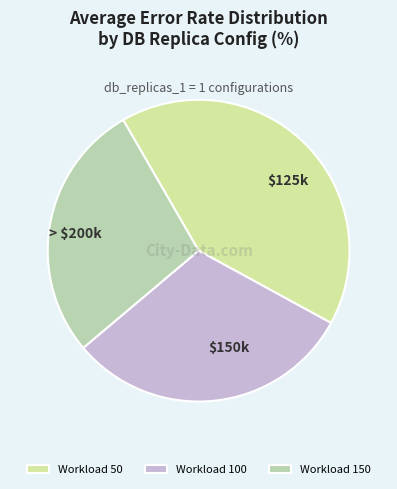

Rank the categories by value from highest to lowest.

Workload 50, Workload 100, Workload 150